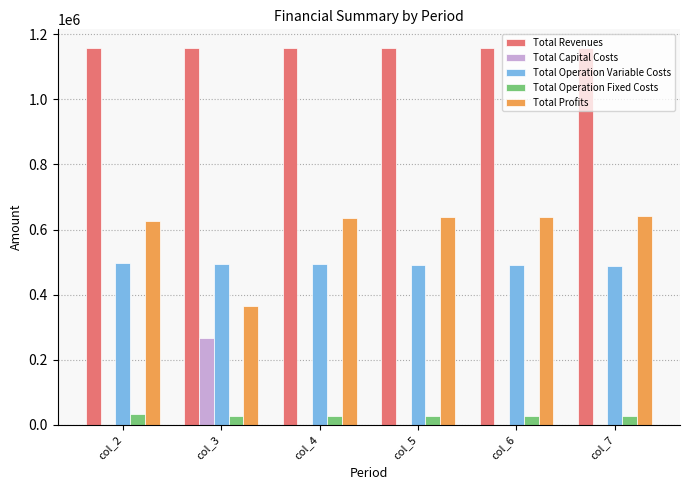

Which series has the largest total across all categories?

Total Revenues